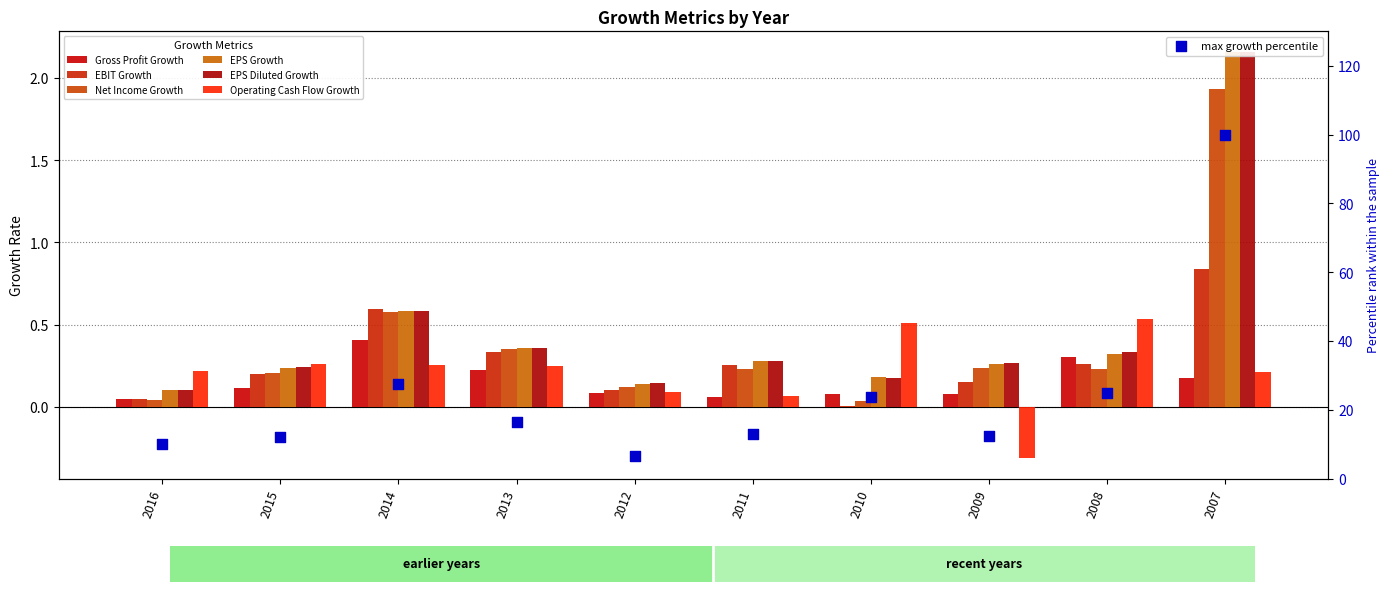

Which series reaches the minimum Y coordinate?

Operating Cash Flow Growth